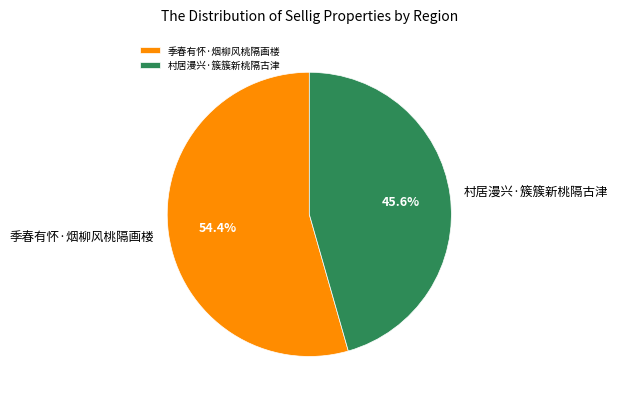

Between 村居漫兴·簇簇新桃隔古津 and 季春有怀·烟柳风桃隔画楼, which is larger?

季春有怀·烟柳风桃隔画楼